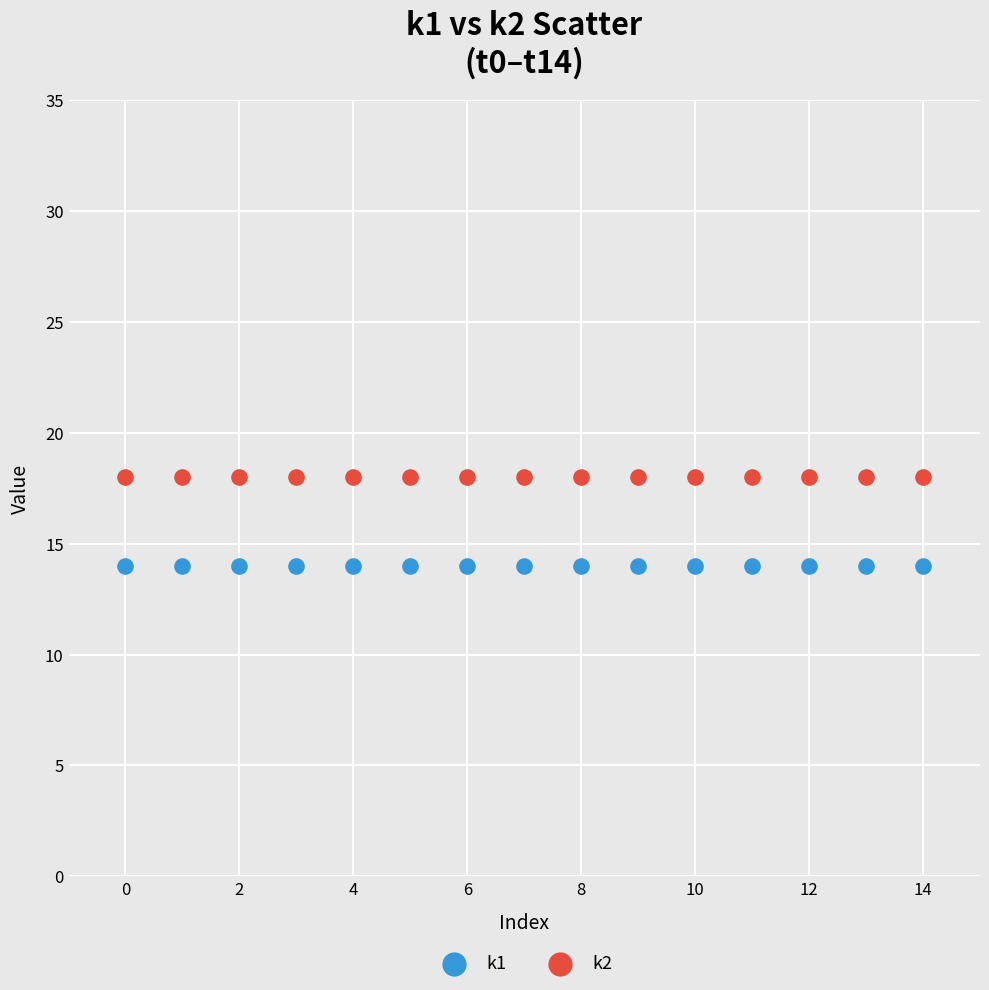

What are all the series names shown in the legend?

k1, k2